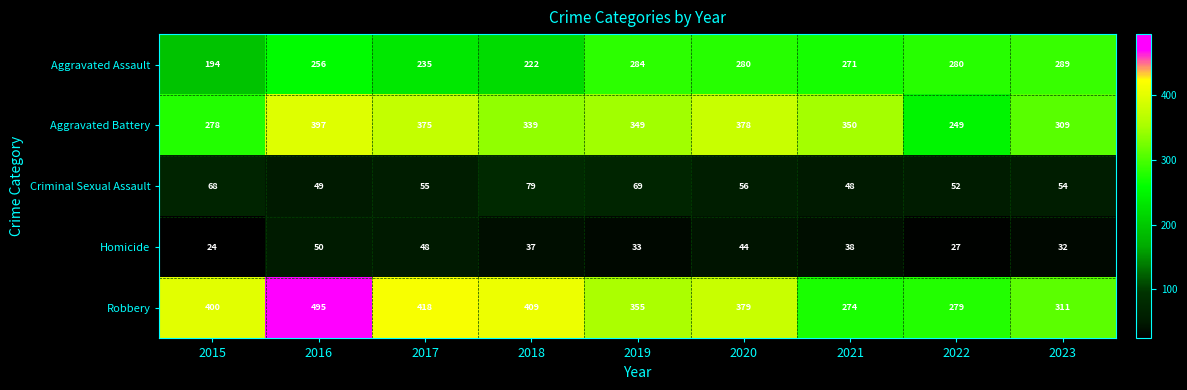

How many categories are shown in the chart?

9